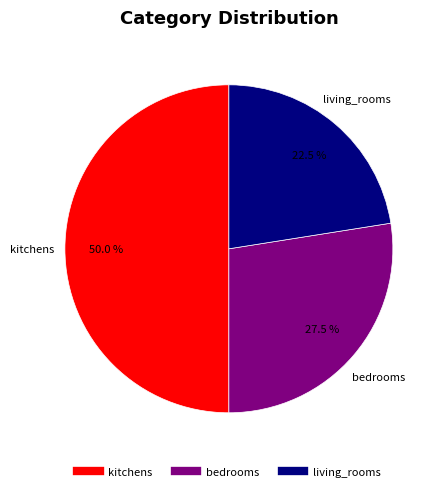

What percentage do bedrooms and kitchens together represent?

77.5%